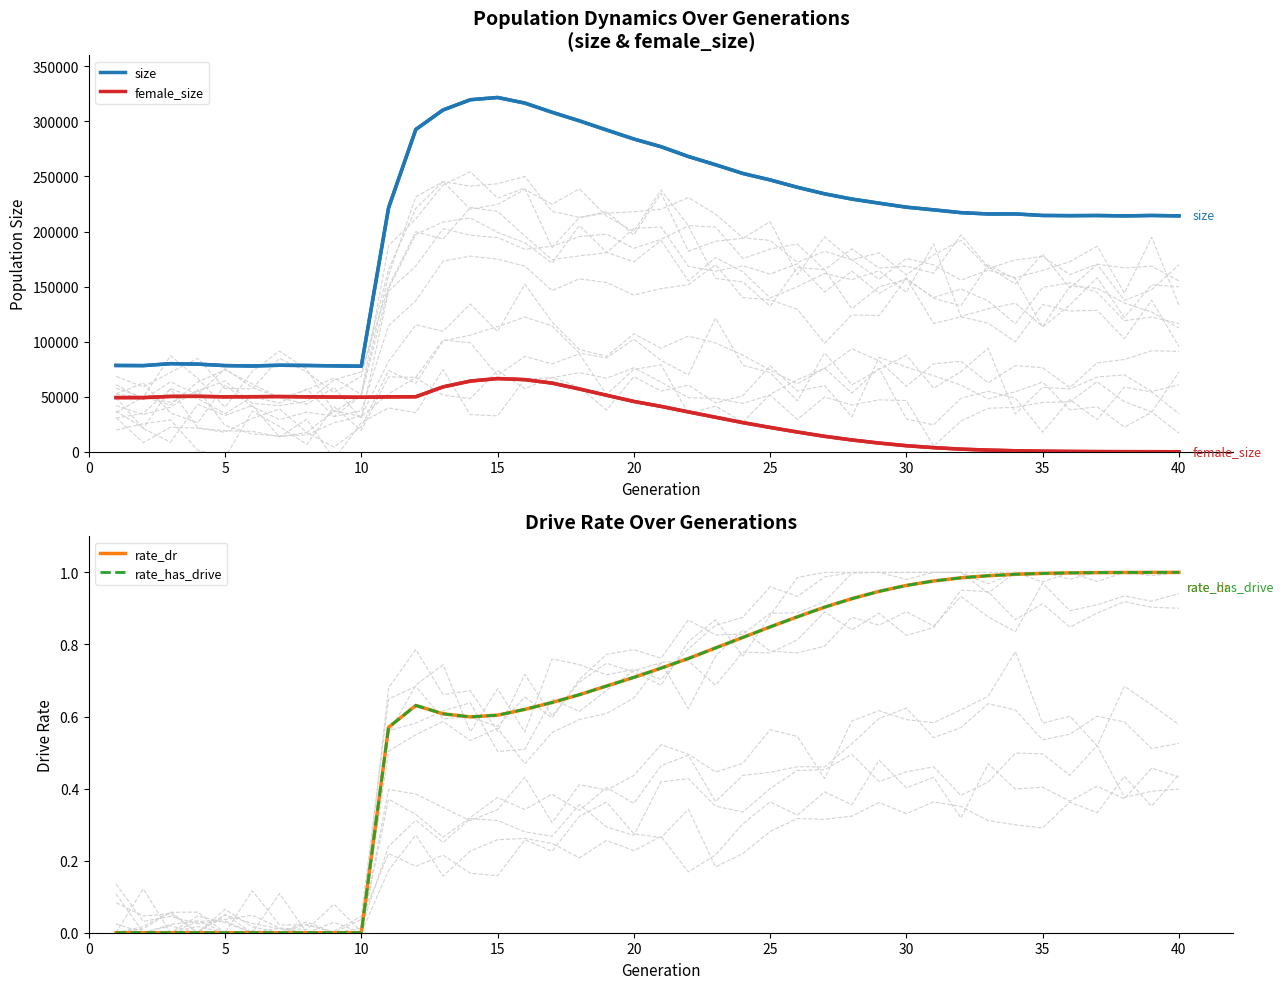

What is the difference between the maximum and minimum values in the size series?

244076